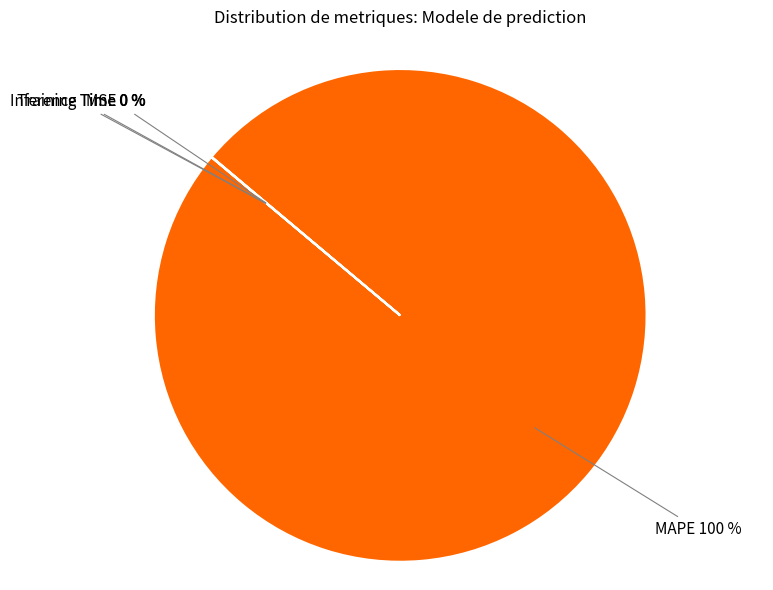

Which category has the biggest portion of the pie?

MAPE